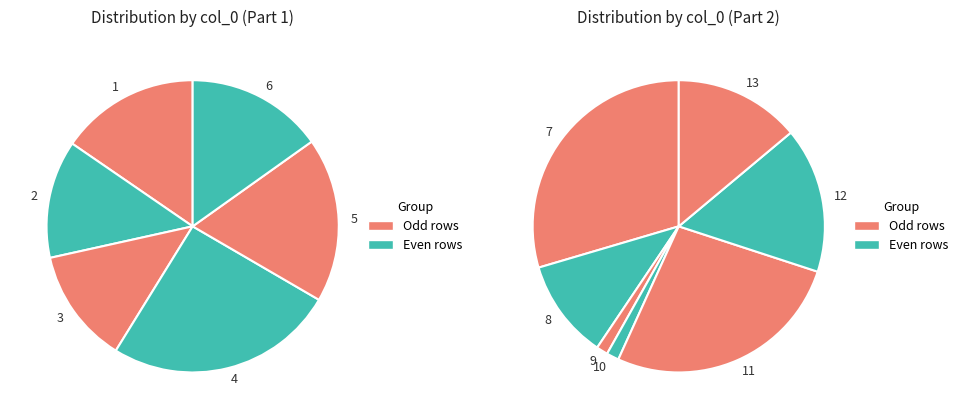

Is 9 the majority of the pie?

No